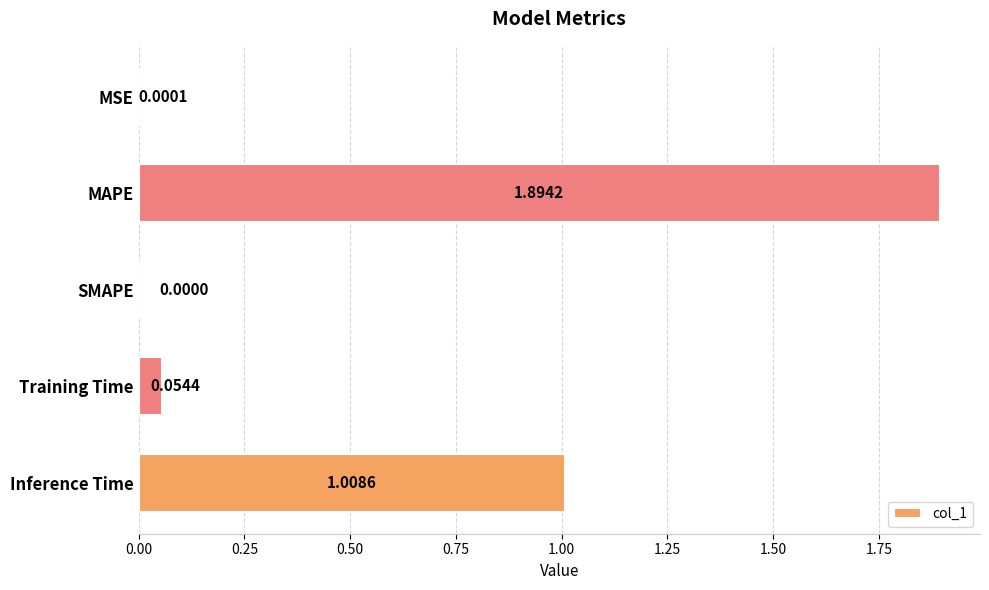

What is the sum of the values at Inference Time and MAPE?

2.9